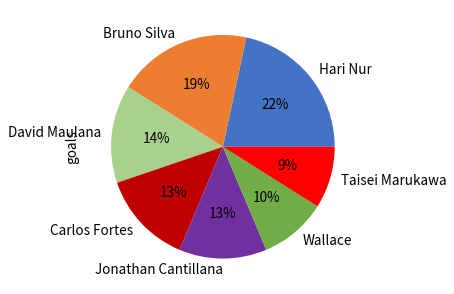

To the nearest percent, what is the combined percentage of David Maulana and Taisei Marukawa?

23%